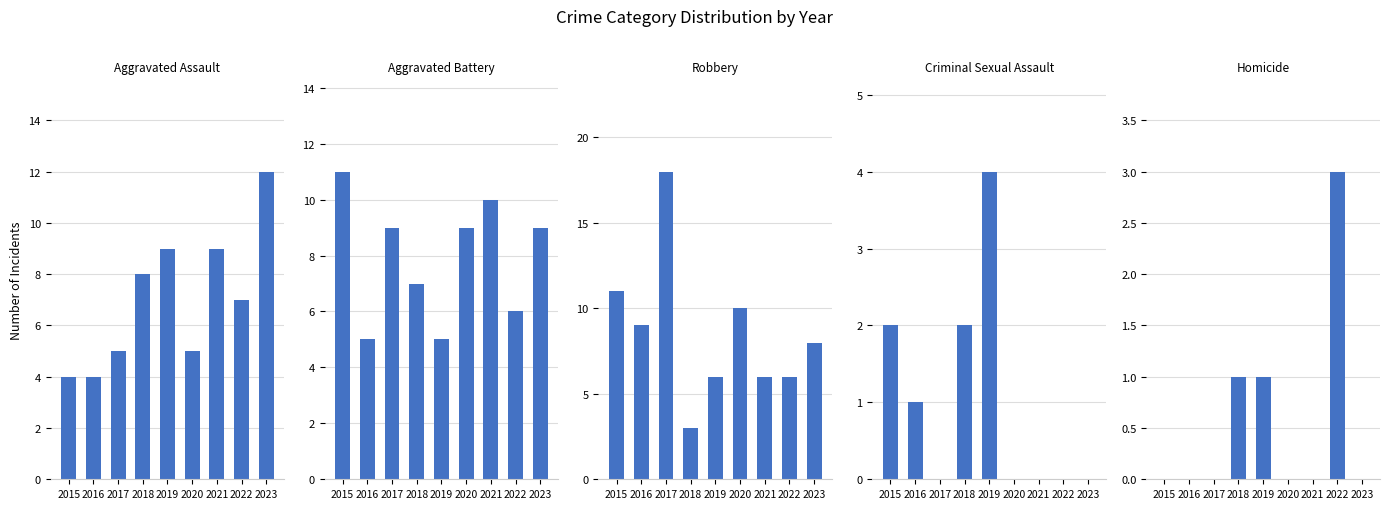

What is the difference between the Homicide values at 2019 and 2015?

1